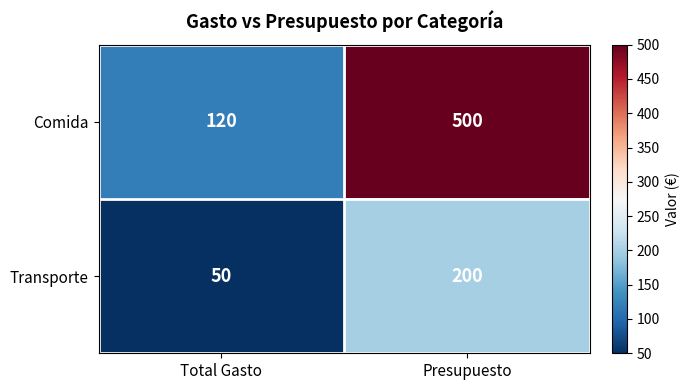

The value of Comida at Presupuesto is 239. True or false?

False